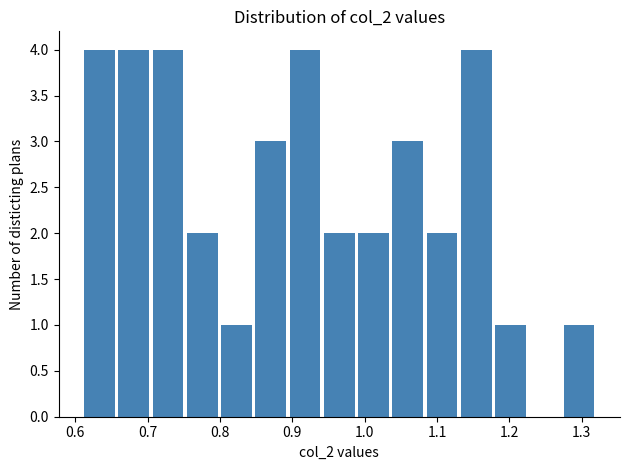

Reading left to right, list every bar in this chart as the range it spans on the x-axis followed by its height. Neither the bar edges nor the heights are printed on the chart, so give them approximately, as read against the axes.

0.61 to 0.66: 4
0.66 to 0.70: 4
0.70 to 0.75: 4
0.75 to 0.80: 2
0.80 to 0.85: 1
0.85 to 0.89: 3
0.89 to 0.94: 4
0.94 to 0.99: 2
0.99 to 1.04: 2
1.04 to 1.08: 3
1.08 to 1.13: 2
1.13 to 1.18: 4
1.18 to 1.23: 1
1.23 to 1.27: 0
1.27 to 1.32: 1